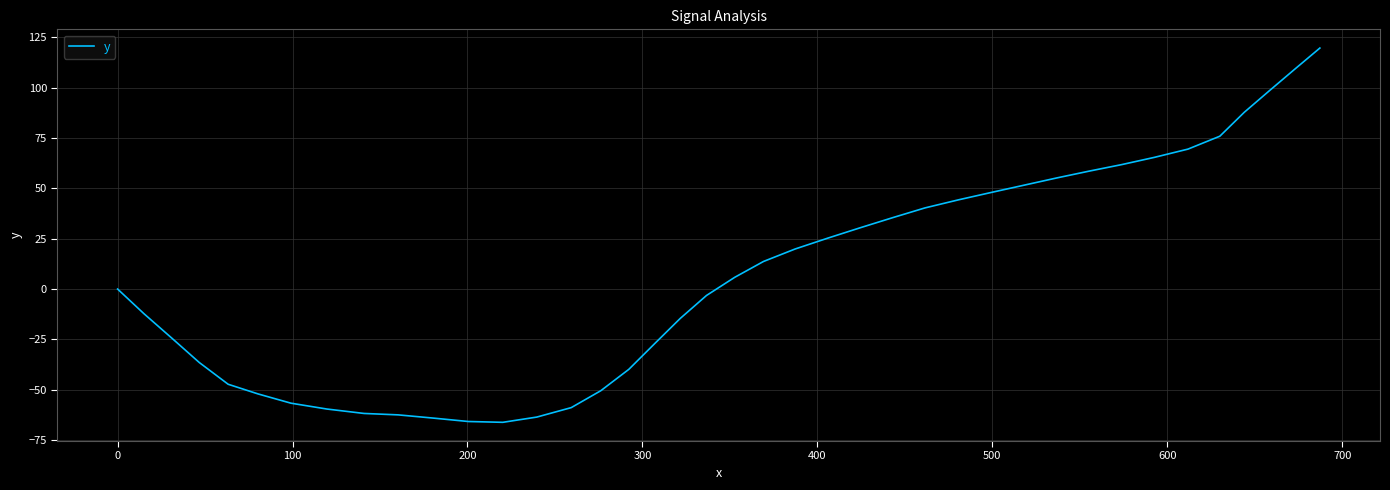

How many lines are shown in the chart?

1